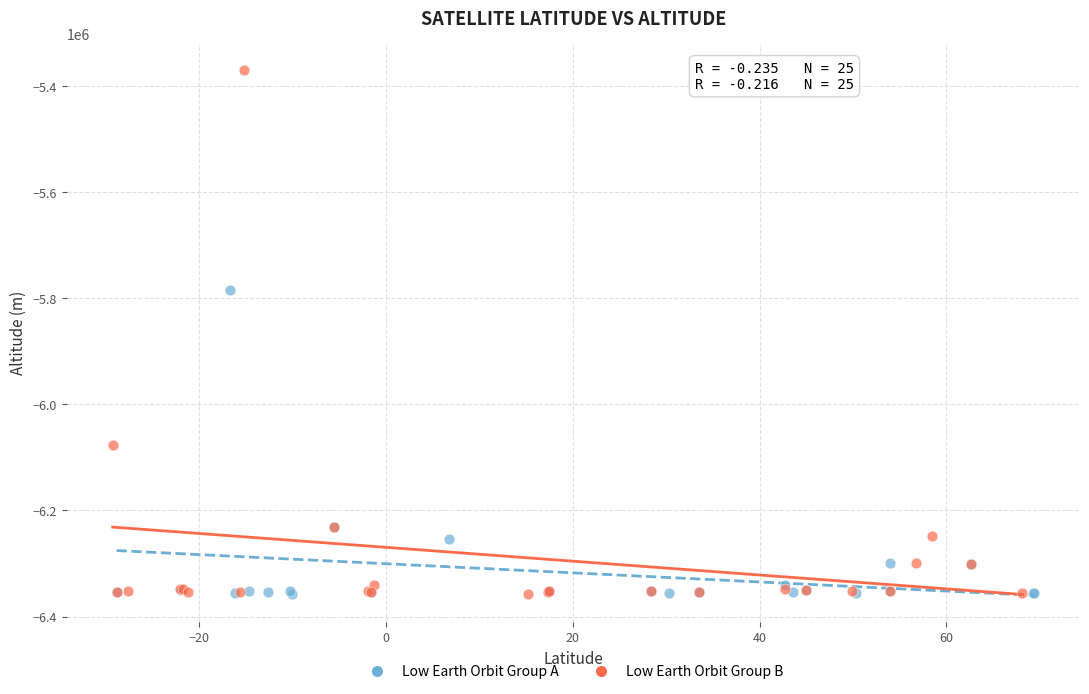

Which series contains the highest Y value?

Low Earth Orbit Group B